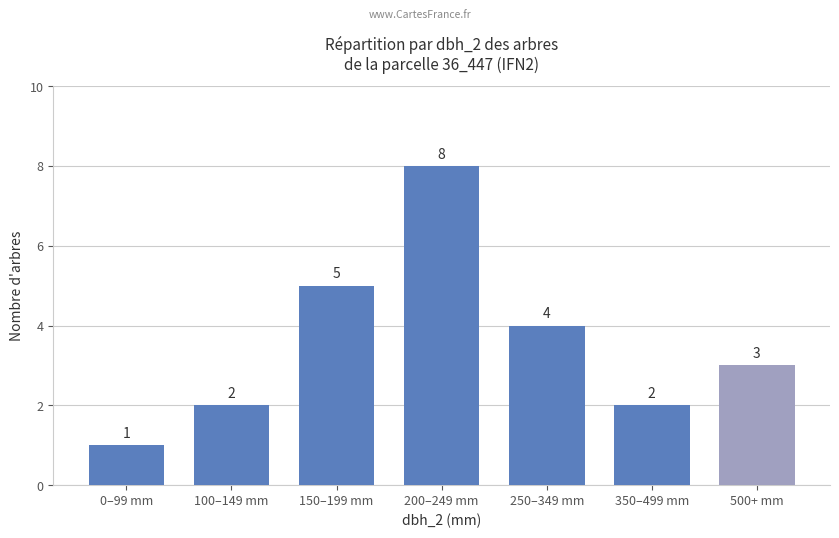

The value at 350–499 mm is 1. True or false?

False